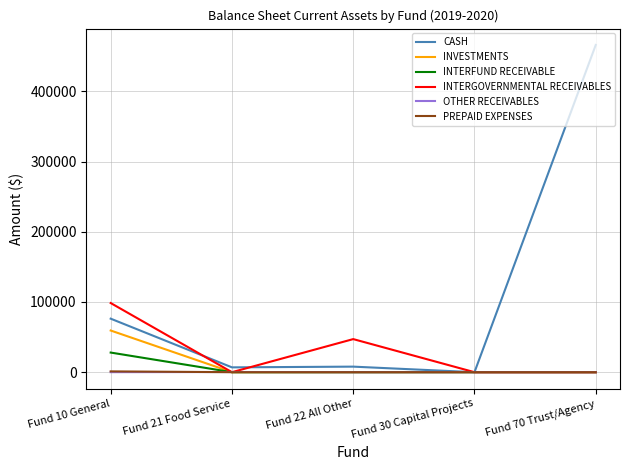

Which series changed the most between Fund 30 Capital Projects and Fund 70 Trust/Agency?

CASH